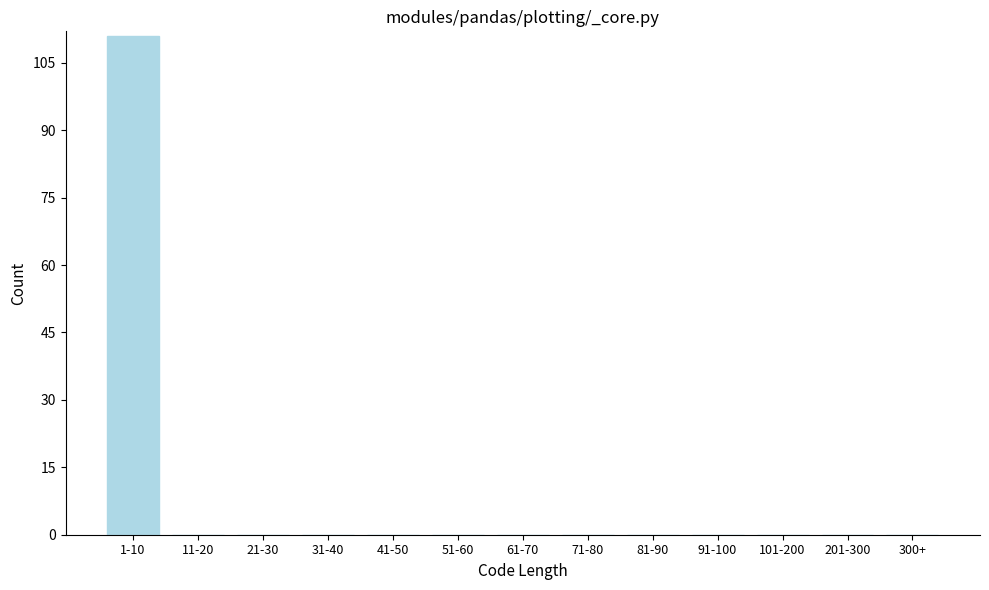

Reading left to right, what are all the values shown in this chart?

1-10=111	11-20=0	21-30=0	31-40=0	41-50=0	51-60=0	61-70=0	71-80=0	81-90=0	91-100=0	101-200=0	201-300=0	300+=0